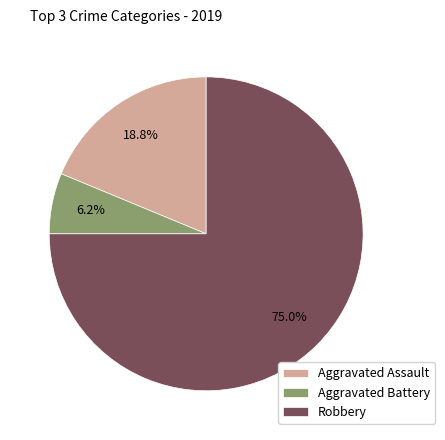

What is the ratio of the value at Aggravated Battery to the value at Robbery?

0.1